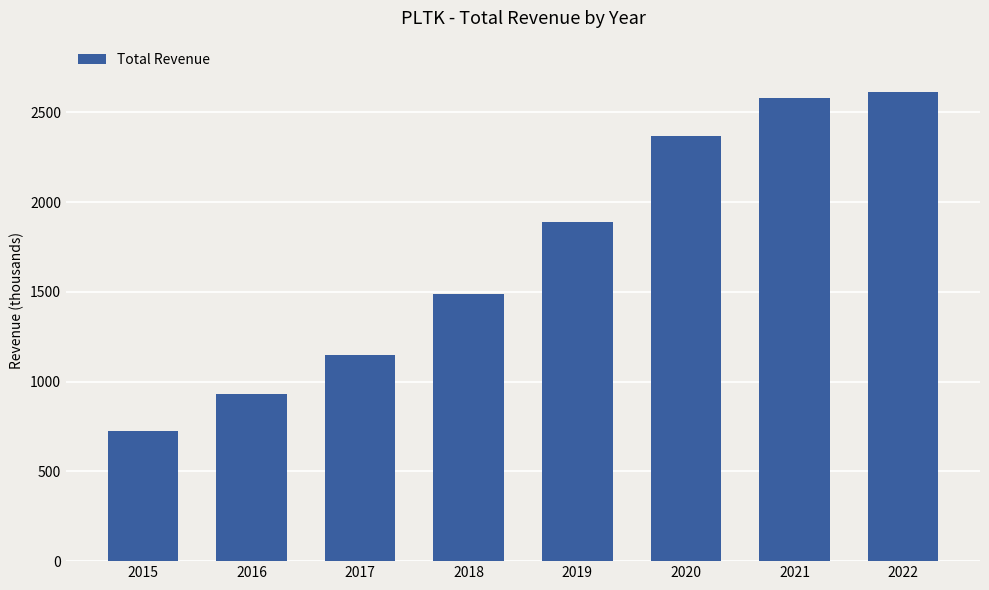

What is the ratio of the value at 2020 to the value at 2021?

0.9